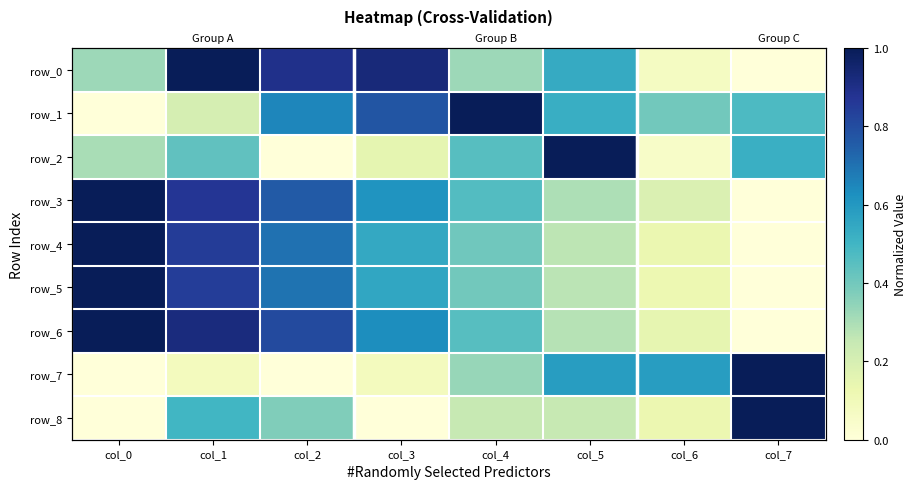

The value of row_6 at col_5 is 0.3. True or false?

True